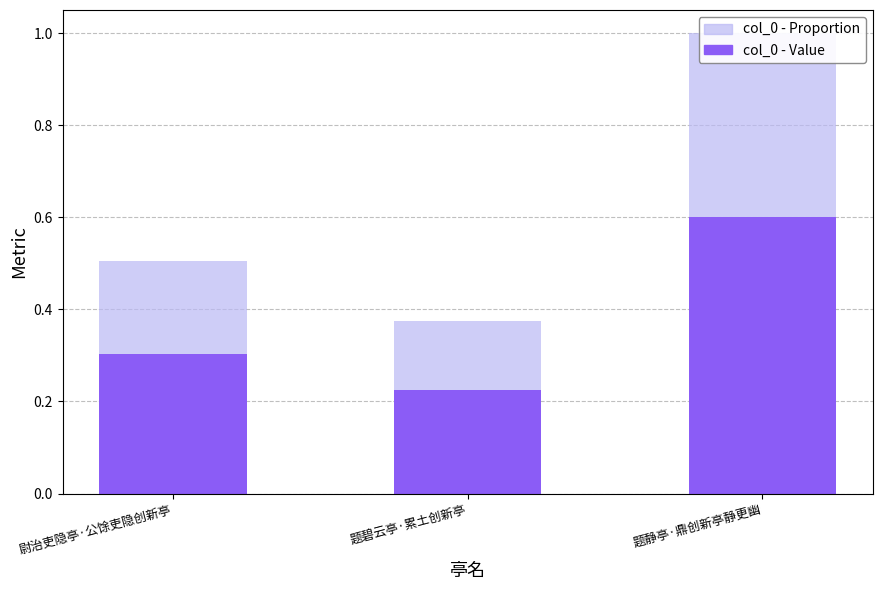

What is the difference between the maximum and minimum values in the col_0 - Value series?

0.4